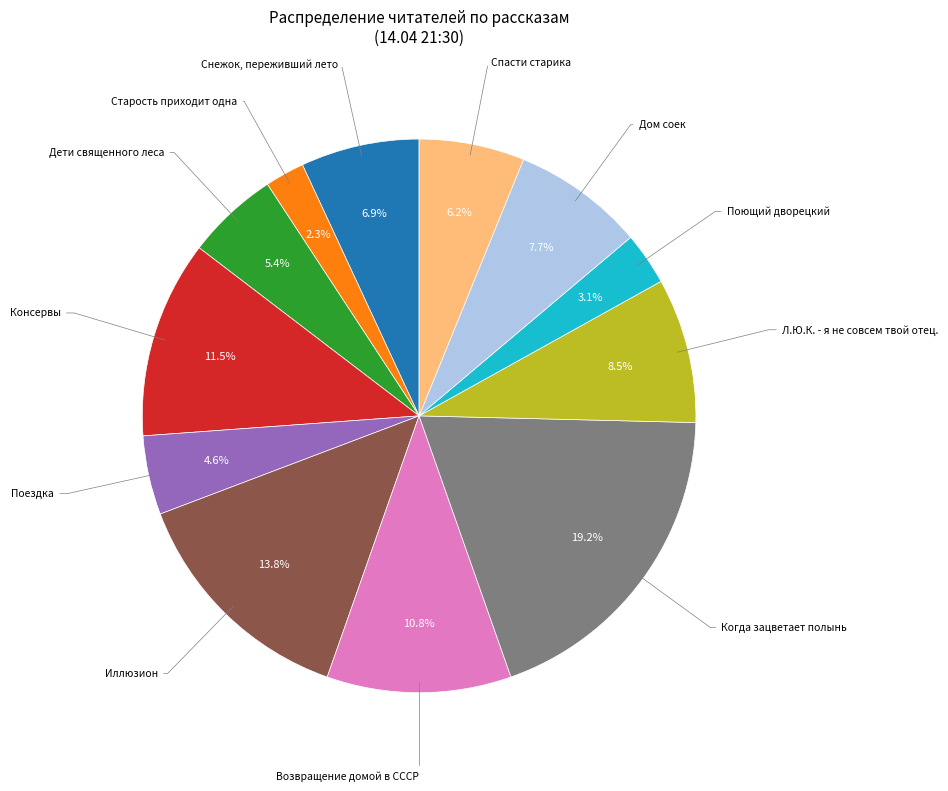

Is there any slice that represents more than half of the pie?

No